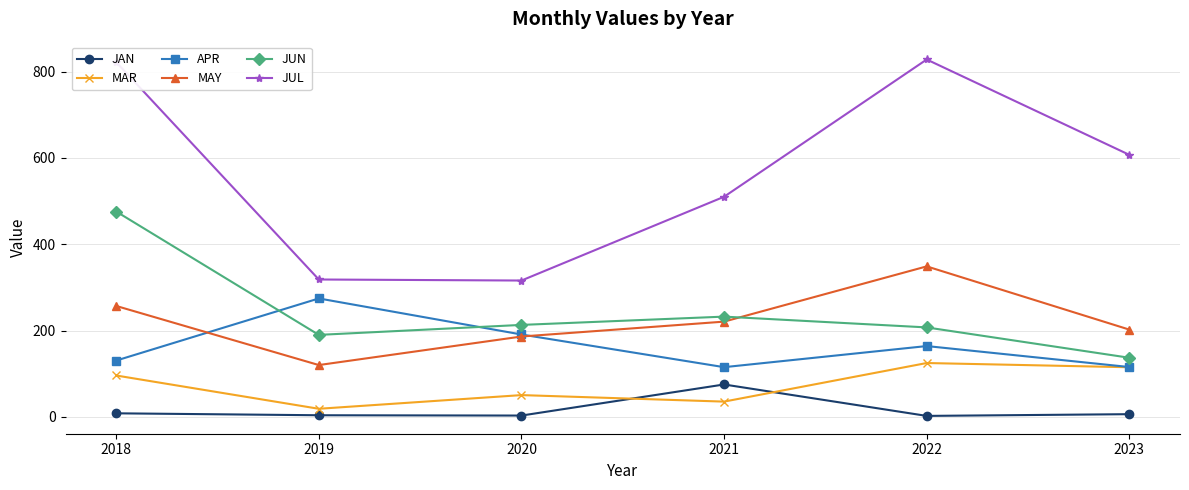

At which category is the sum across all series the highest?

2018